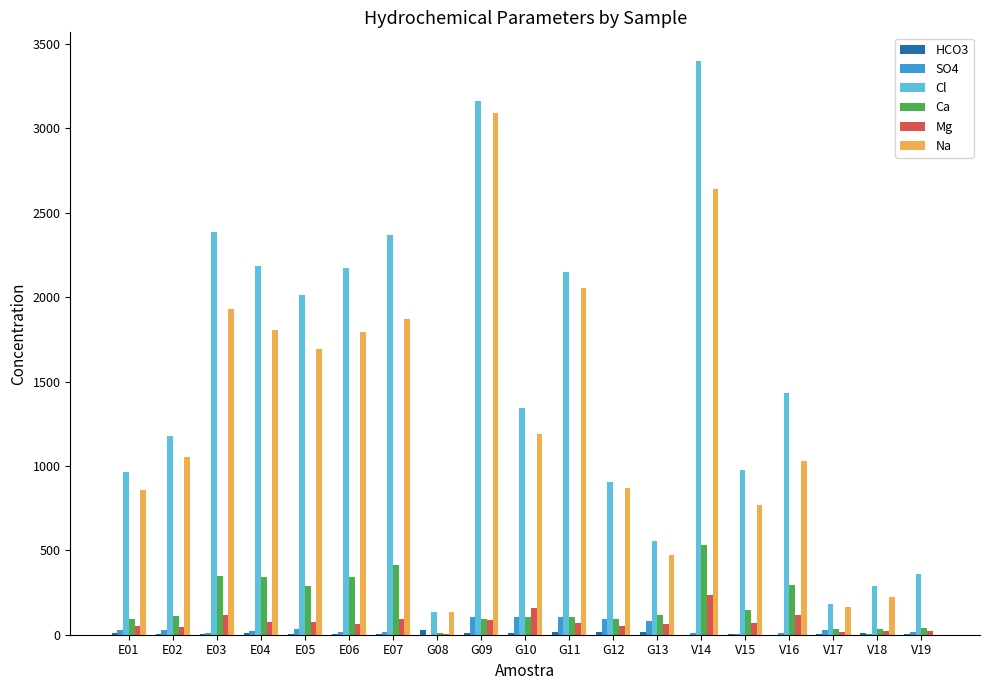

The value of SO4 at G10 is 104.0. True or false?

True